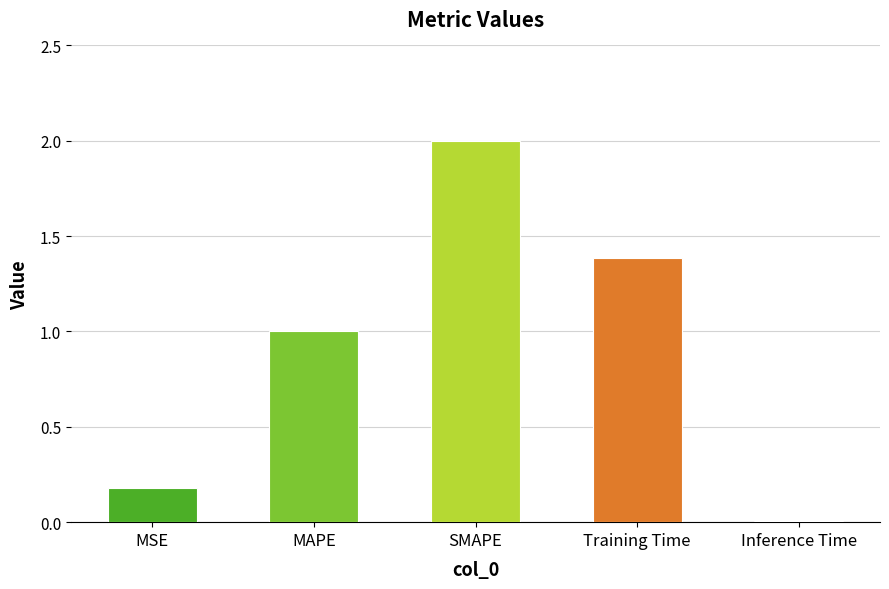

Where is the data nearest to the value 1?

MAPE